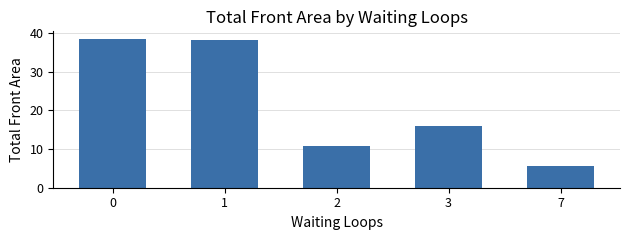

Which category has the lowest value across all series?

7